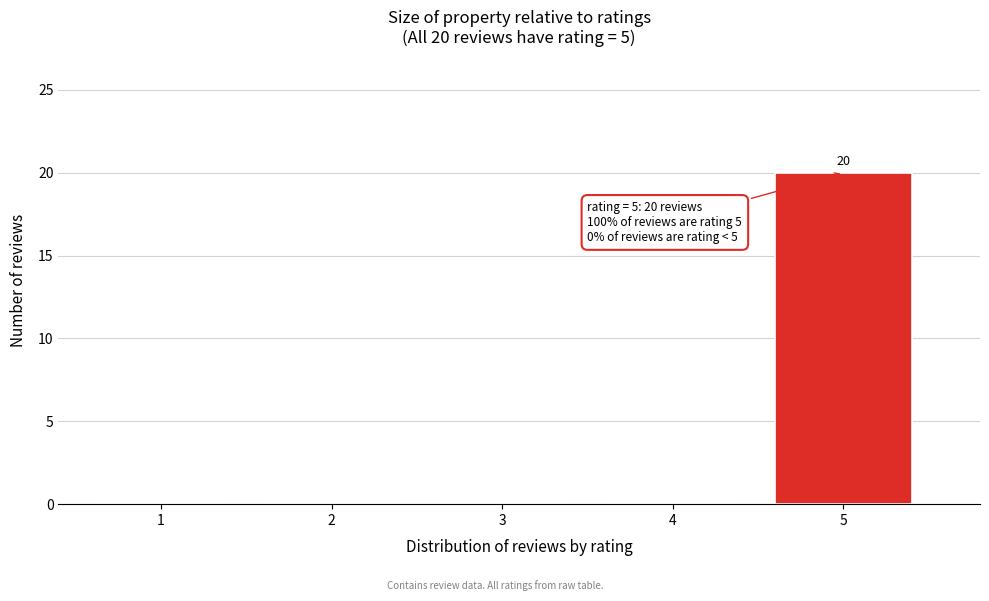

Reading right to left, extract all data points from this chart.

5=20	4=0	3=0	2=0	1=0